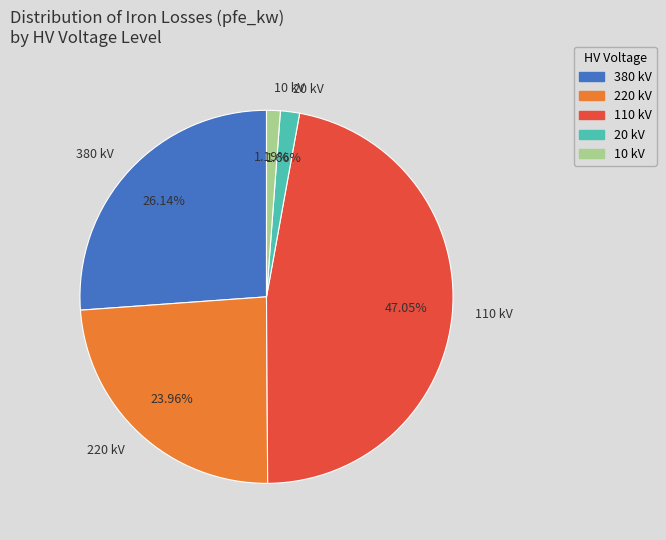

To the nearest percent, what is the difference between the largest and smallest slice percentages?

46%